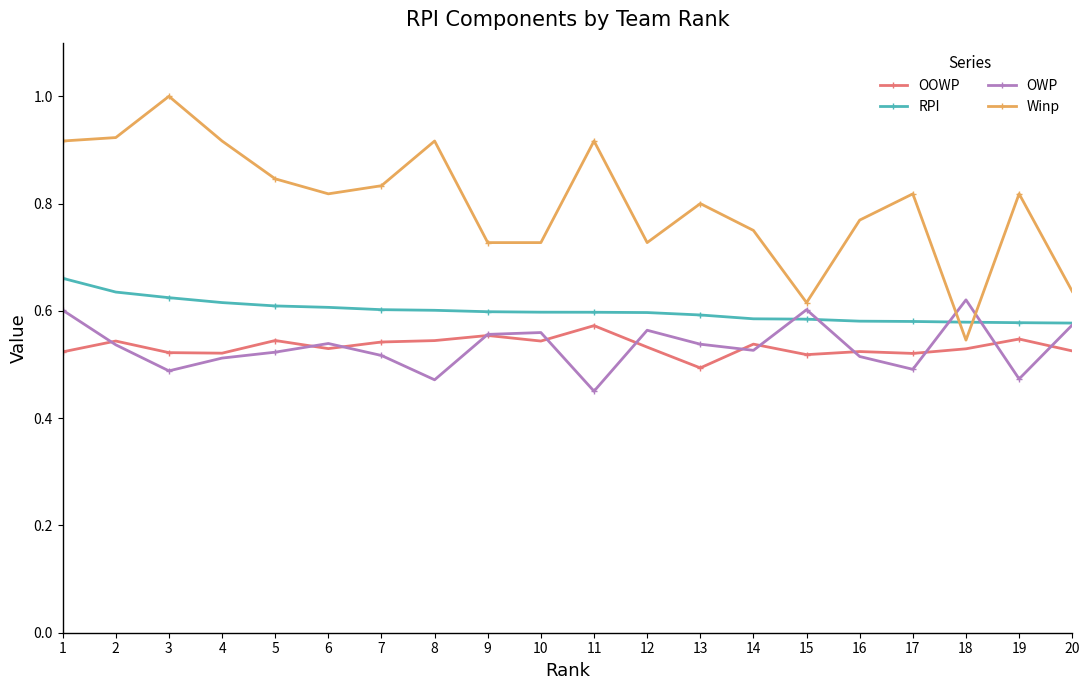

Does the chart display data point markers on the line(s)?

Yes